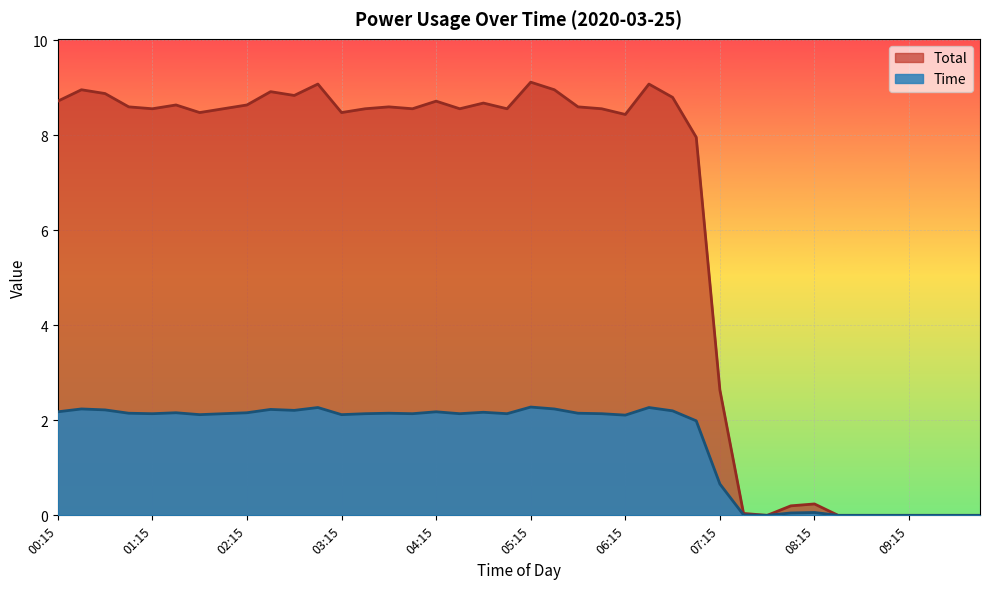

The Time series shows 2.2 at 02:15. True or false?

True